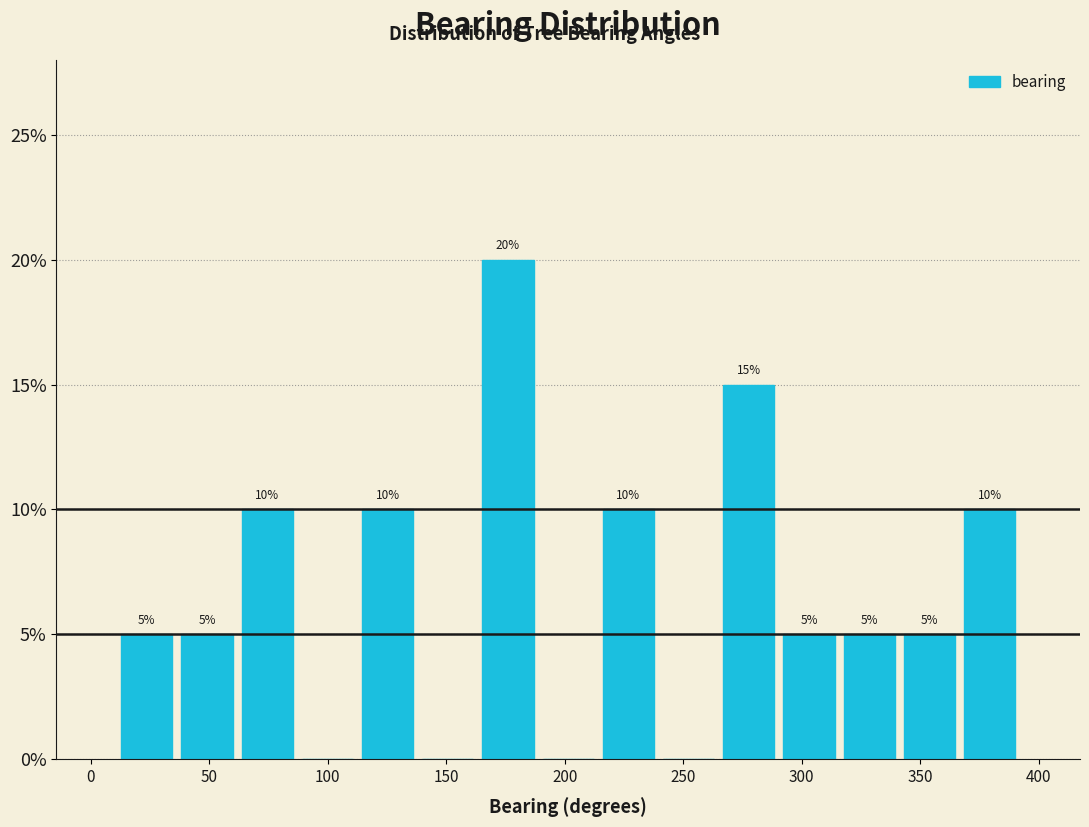

Which range on the x-axis has the tallest bar?

165 to 190